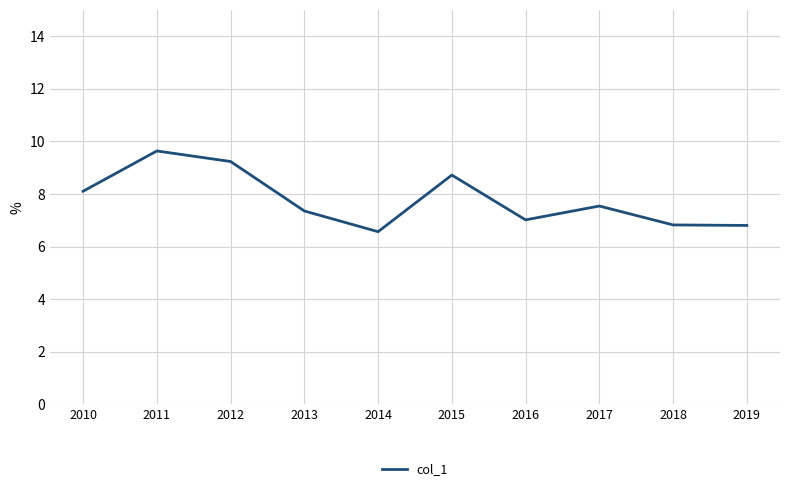

What is the approximate value at 2015?

8.7